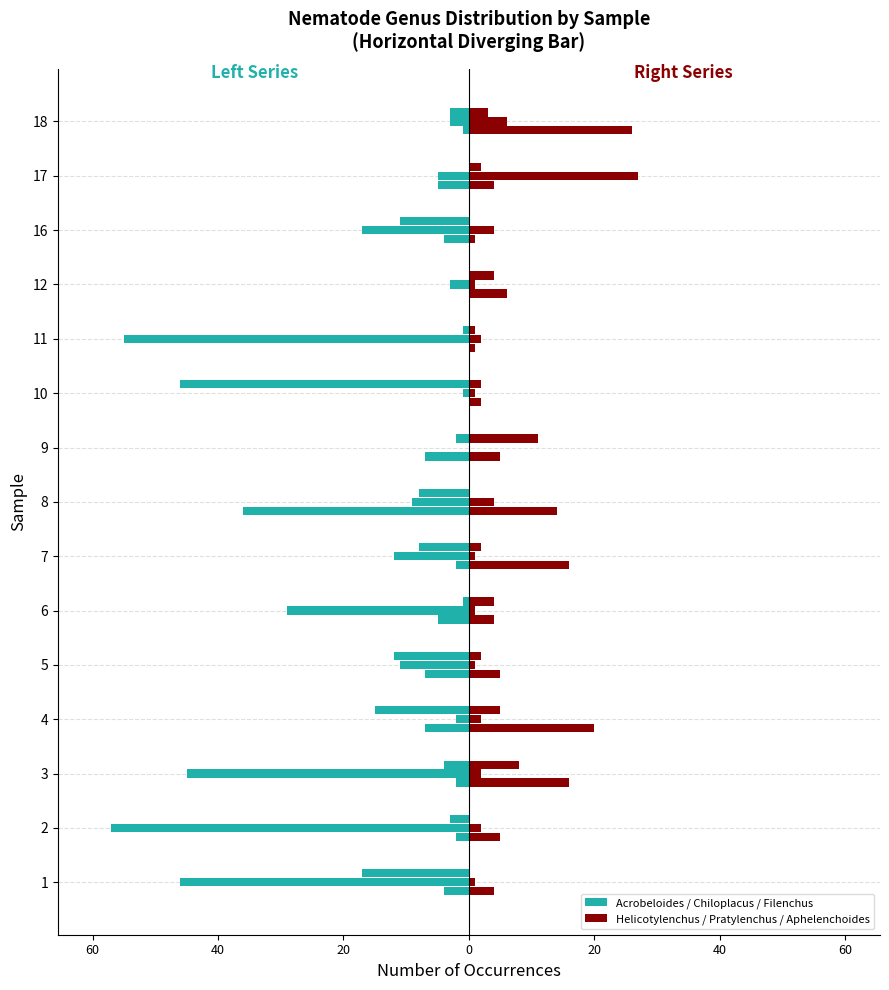

What is the difference between the second highest and minimum values in the Chiloplacus series?

19